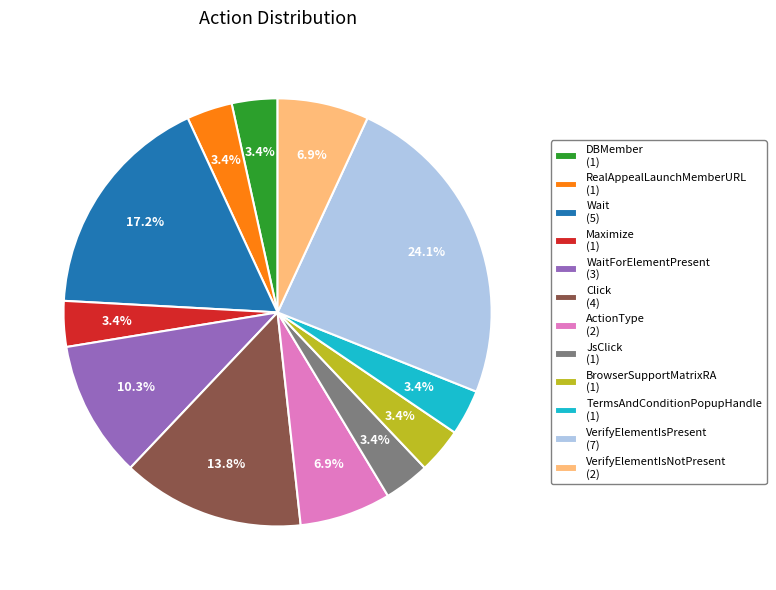

To the nearest percent, what is the average slice percentage?

8%